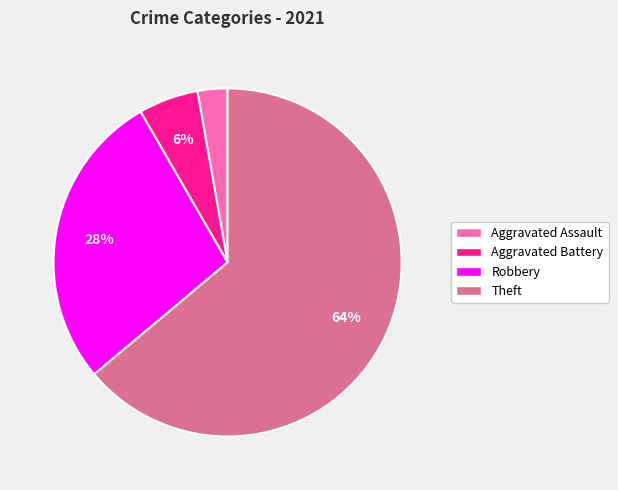

How many slices are in this pie chart?

4